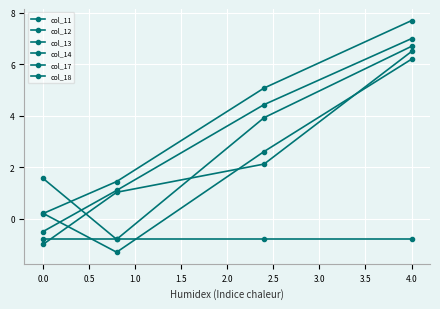

True or false: col_18 and col_13 cross at least once.

False